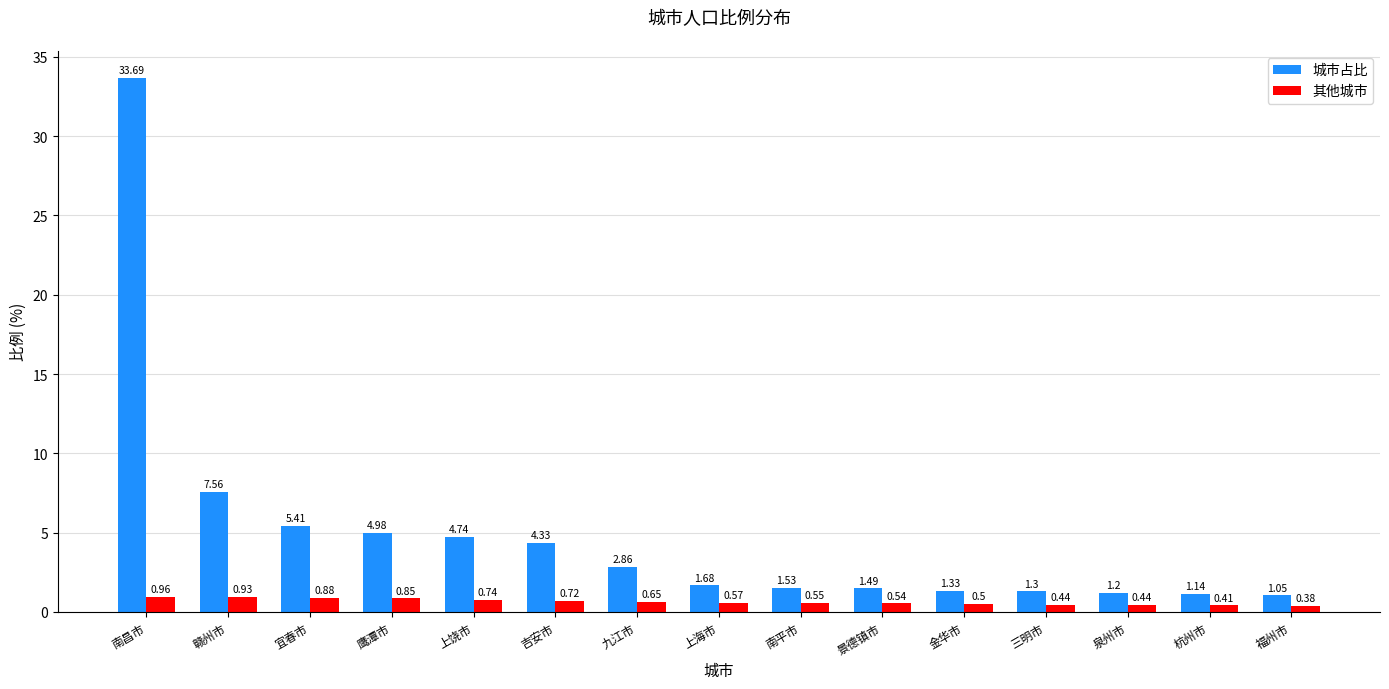

At which category is the sum across all series the highest?

南昌市